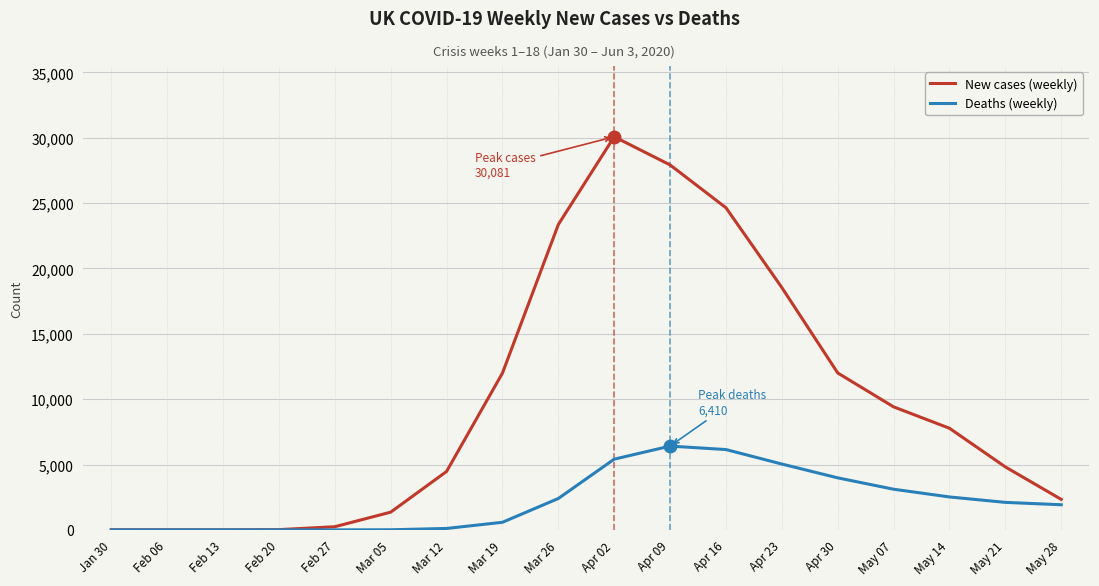

What is the highest value of the New cases (weekly) series?

30081